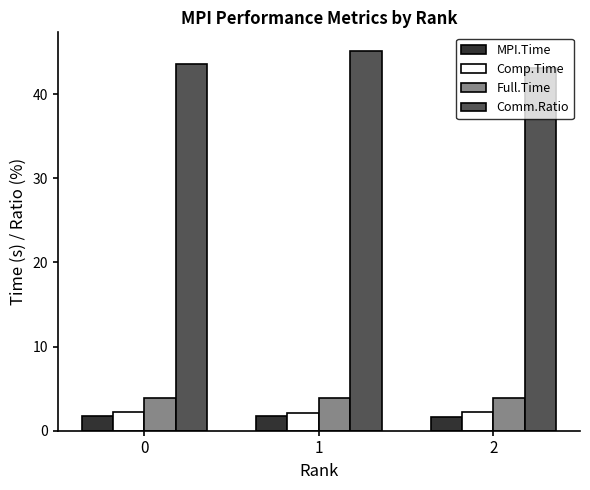

What is the difference between the Comm.Ratio values at 1 and 2?

2.0